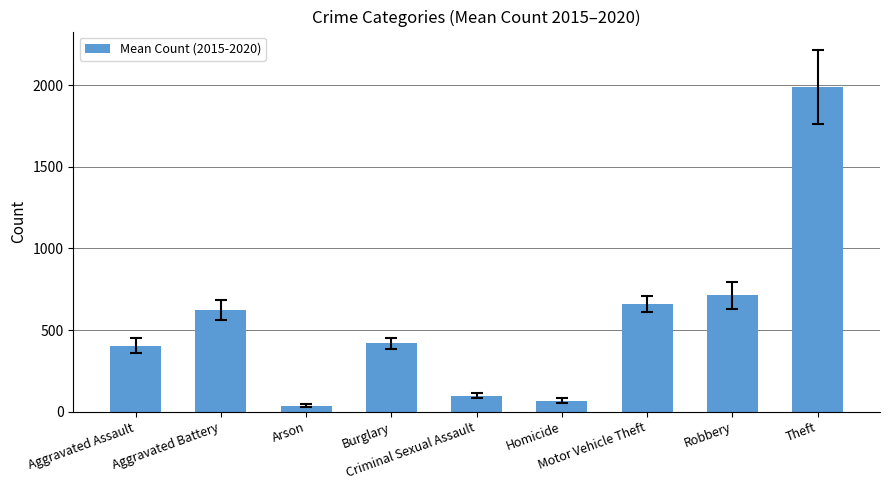

Approximately how many times larger is the value at Burglary compared to Aggravated Battery?

0.7